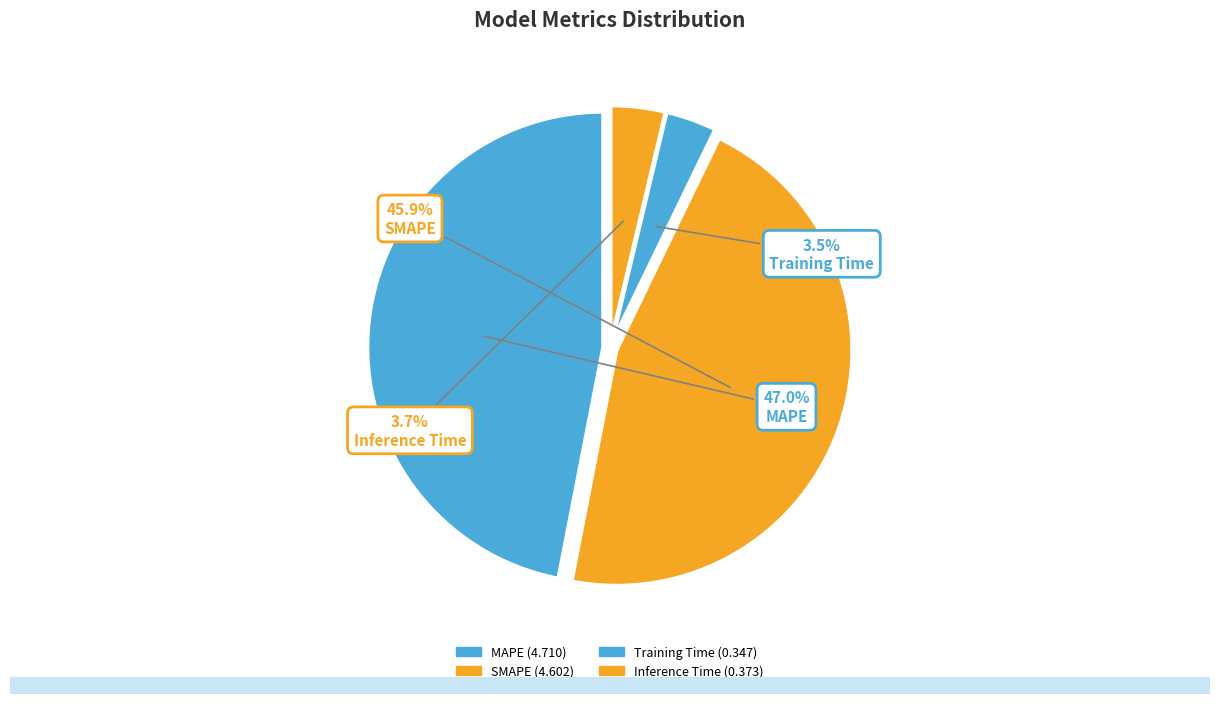

Which slice is the smallest?

Training Time